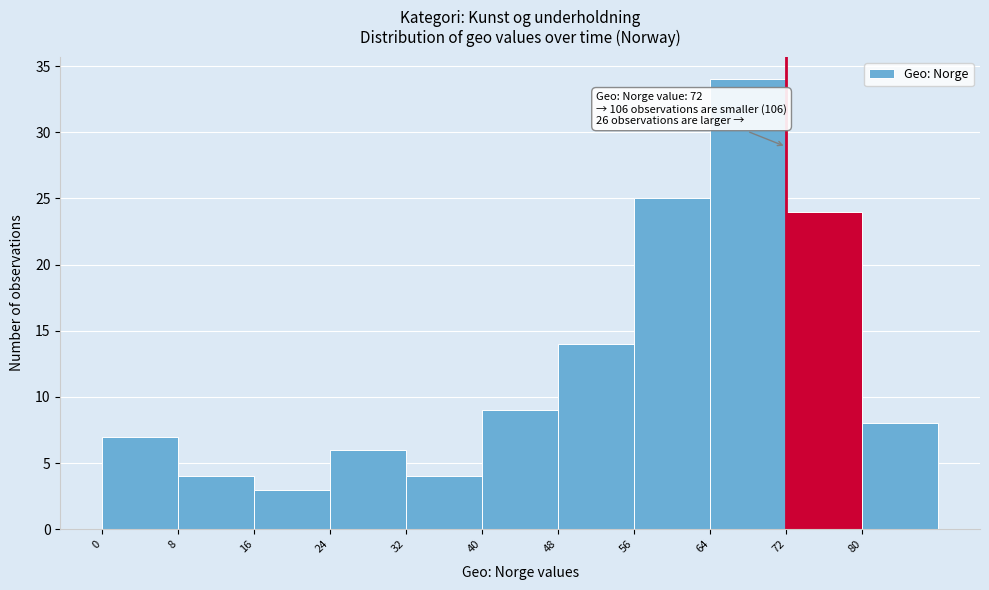

Over which range of the x-axis is the bar tallest?

64 to 72